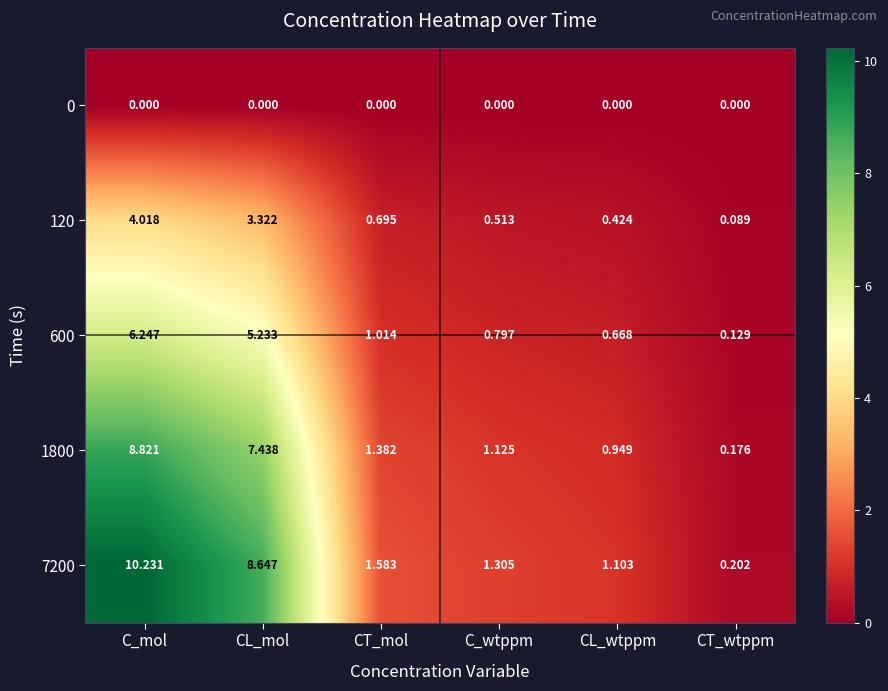

Where does the 7200 series first go above 1?

C_mol